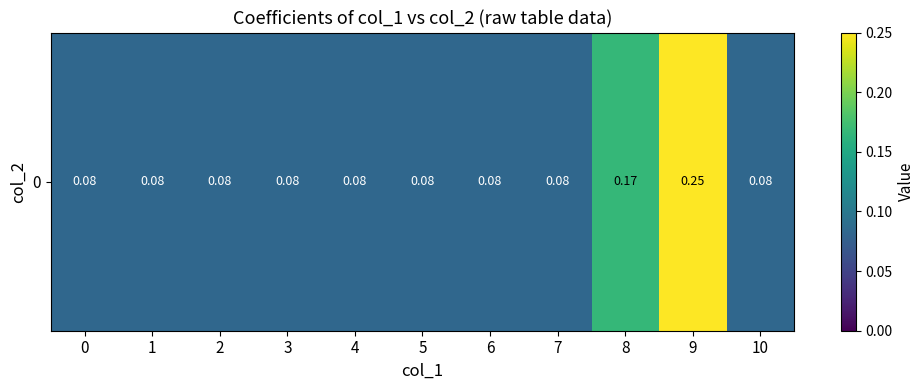

Reading left to right, what are all the values shown in this chart?

0=0.1	1=0.1	2=0.1	3=0.1	4=0.1	5=0.1	6=0.1	7=0.1	8=0.2	9=0.2	10=0.1